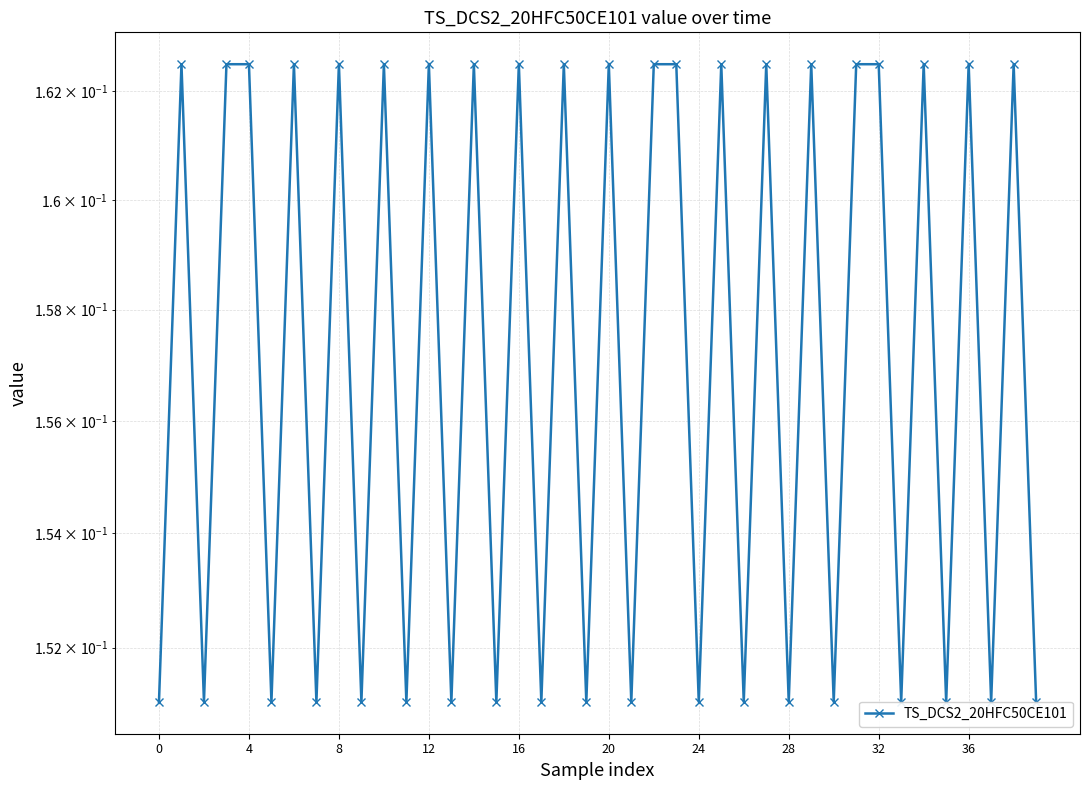

Reading right to left, what are all the values shown in this chart?

0.2	0.2	0.2	0.2	0.2	0.2	0.2	0.2	0.2	0.2	0.2	0.2	0.2	0.2	0.2	0.2	0.2	0.2	0.2	0.2	0.2	0.2	0.2	0.2	0.2	0.2	0.2	0.2	0.2	0.2	0.2	0.2	0.2	0.2	0.2	0.2	0.2	0.2	0.2	0.2